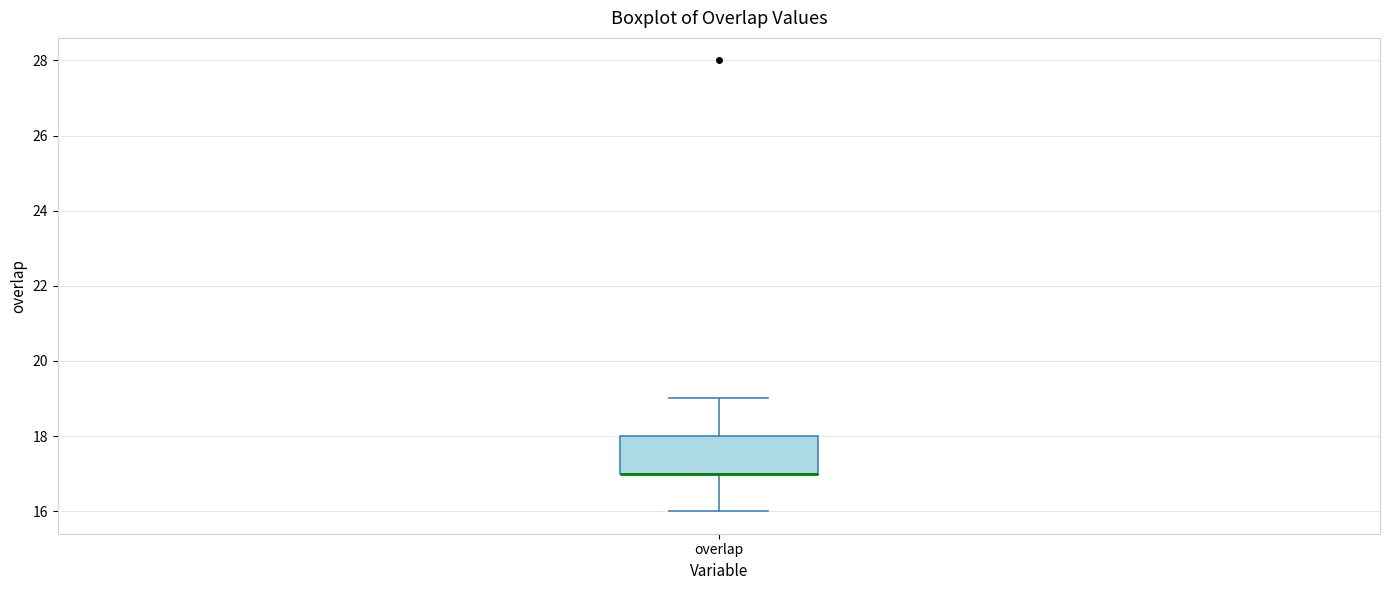

Where does the upper whisker of the box for overlap end on the y-axis? The values are not printed on the chart, so give them approximately, as read against the axis.

19